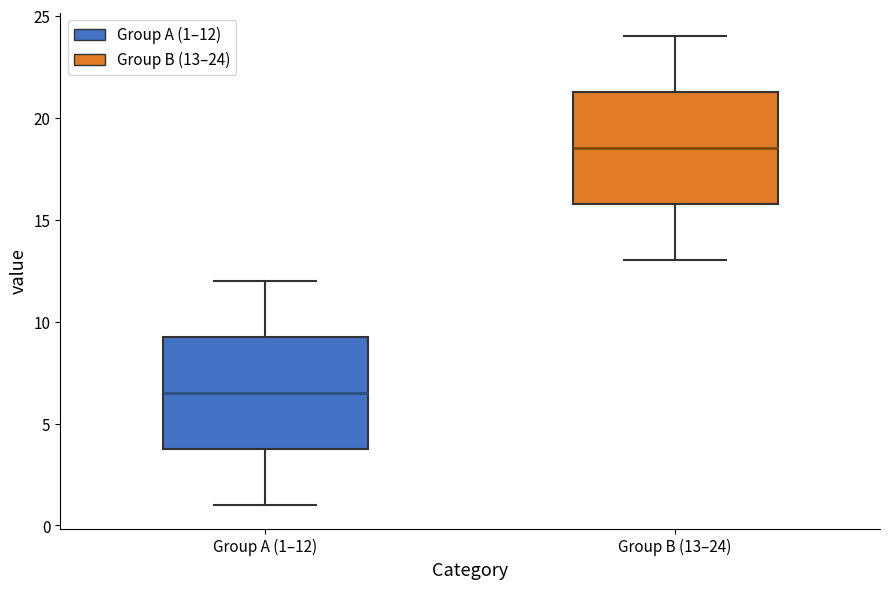

Where does the upper whisker of the box for Group A (1–12) end on the y-axis? The values are not printed on the chart, so give them approximately, as read against the axis.

12.0